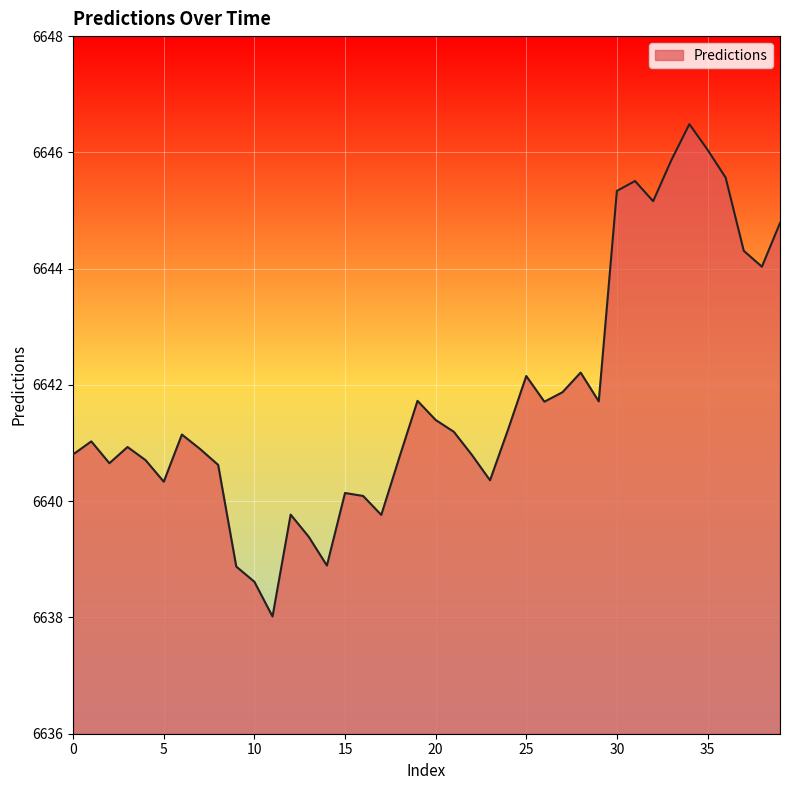

What is the maximum value shown in the chart?

6646.5